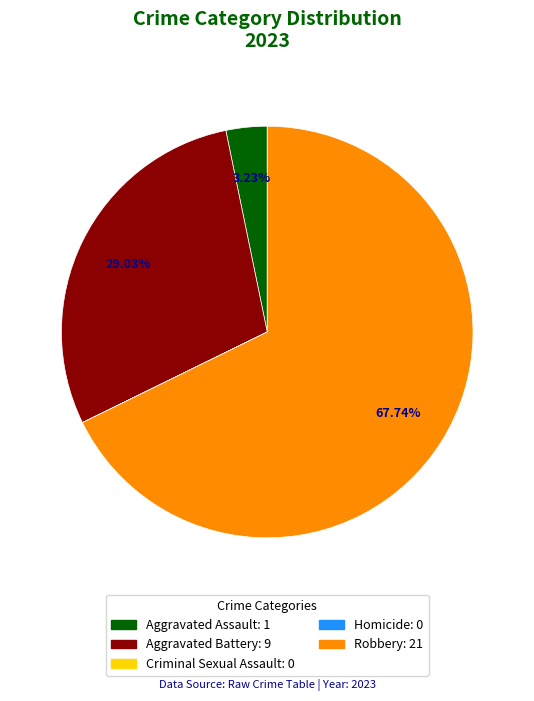

Is there a majority slice in this chart?

Yes